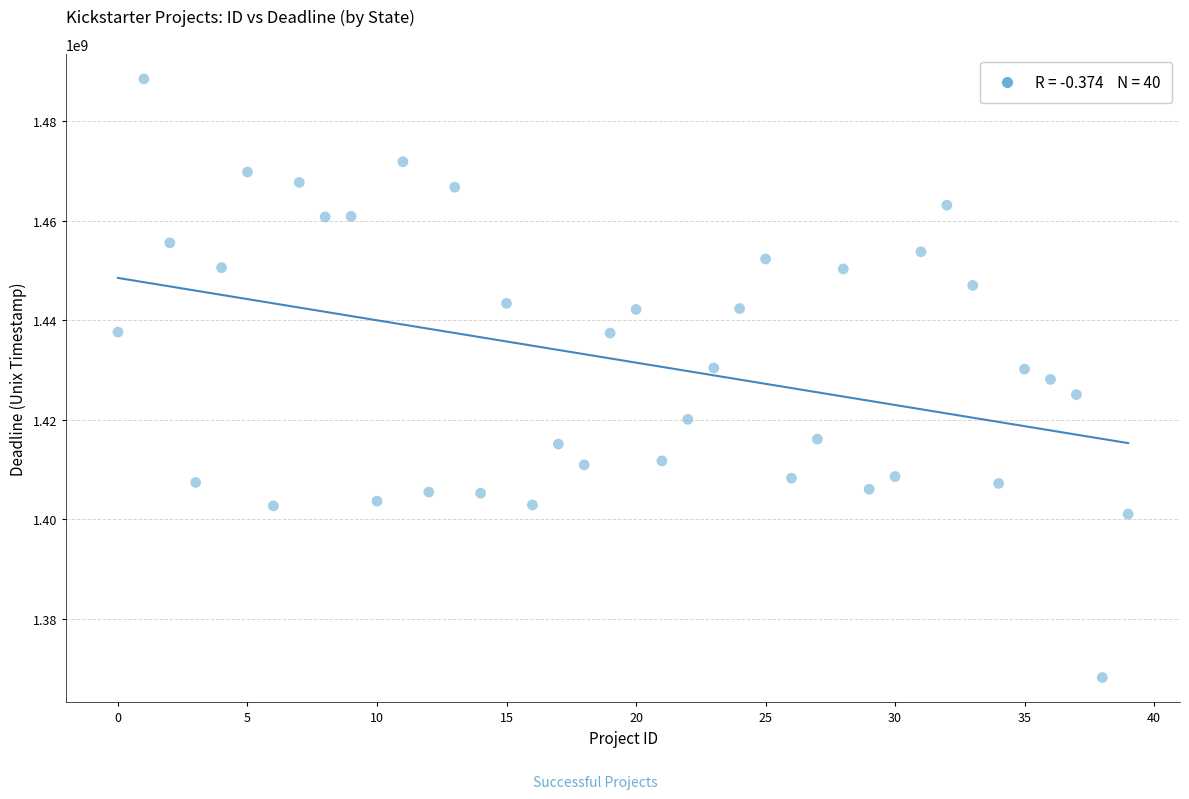

What is the range of Y values (max minus min)?

120229339